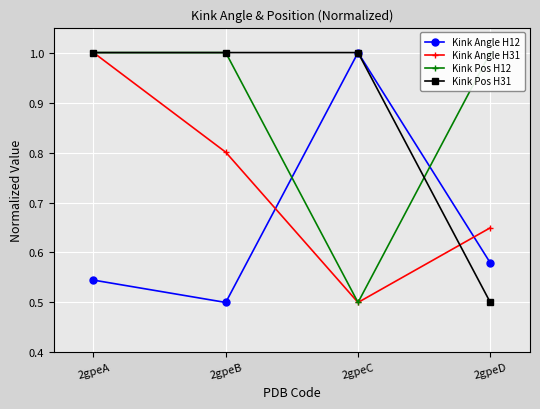

What is the average value of the Kink Angle H31 series?

0.7